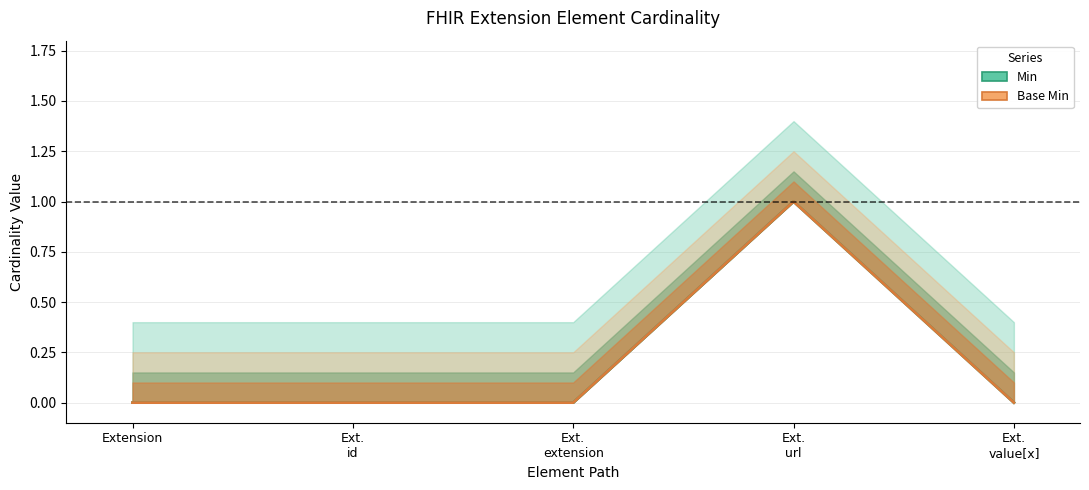

Which category has the lowest value across all series?

Extension